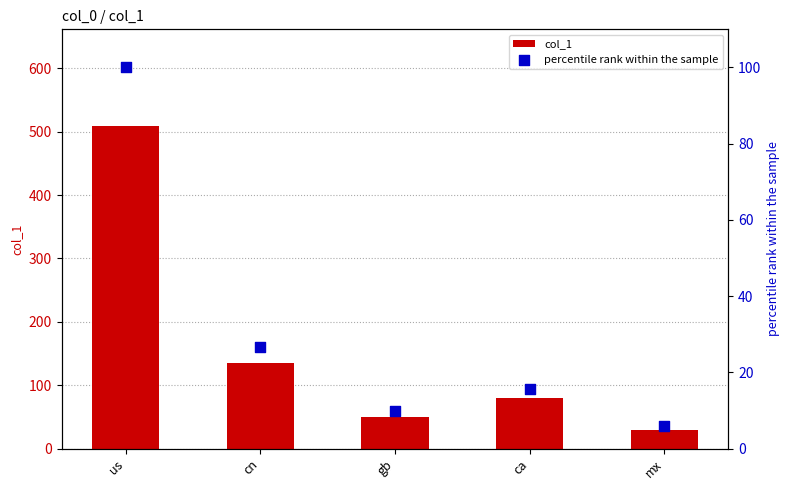

At which category is the sum across all series the highest?

us